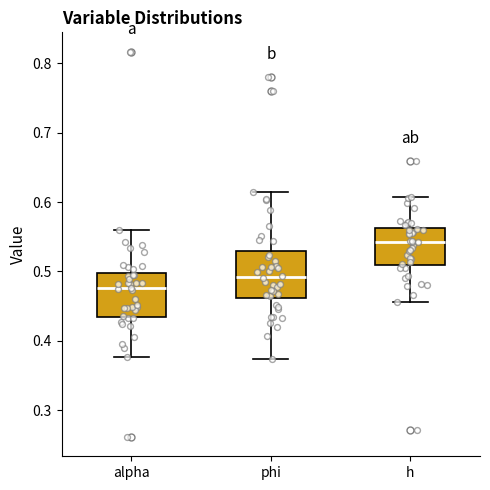

Reading left to right, transcribe this box plot: for each box, give where its median line is, the range the box spans, and where its two whiskers end, as read against the y-axis. The values are not printed on the chart, so give them approximately, as read against the axis.

alpha: median 0.48, box 0.44 to 0.50, whiskers 0.38 to 0.56
phi: median 0.49, box 0.46 to 0.53, whiskers 0.37 to 0.61
h: median 0.54, box 0.51 to 0.56, whiskers 0.46 to 0.61